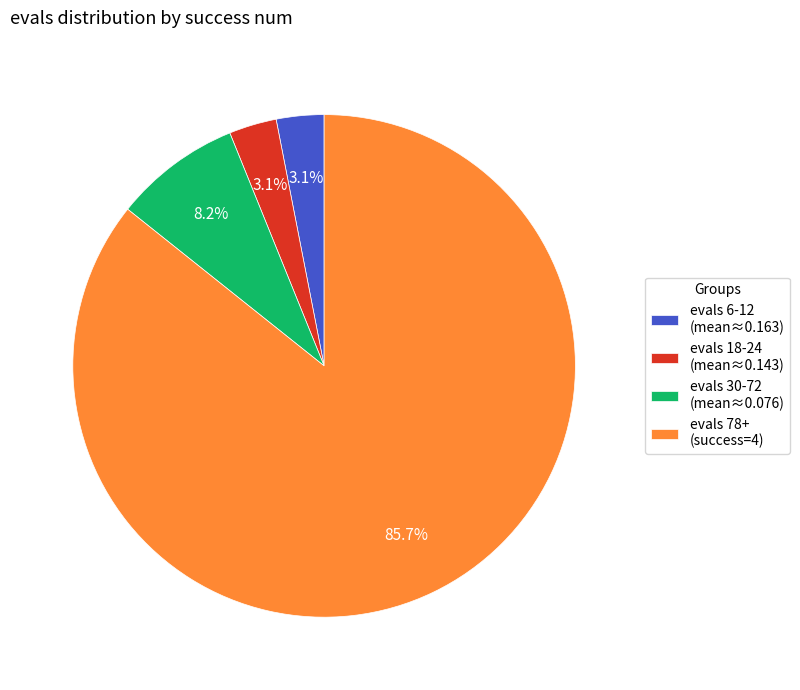

What is the majority slice?

evals 78+ (success=4)